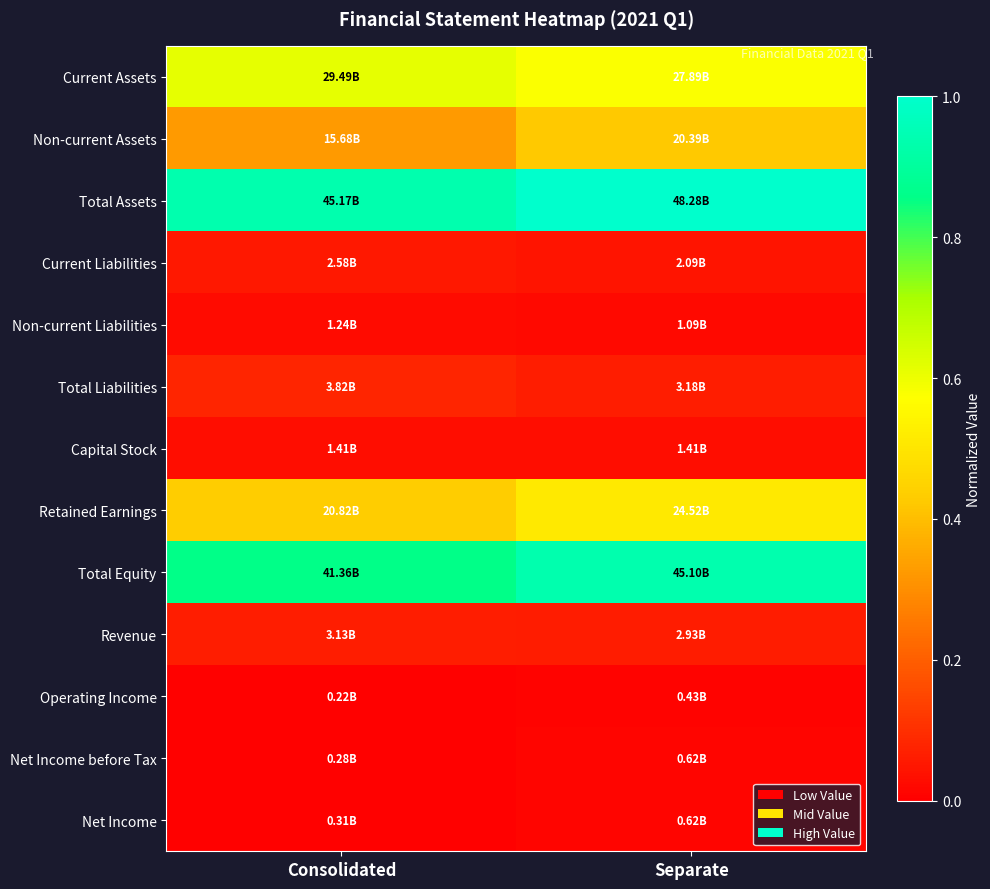

Which series changed the most between Consolidated and Separate?

Non-current Assets